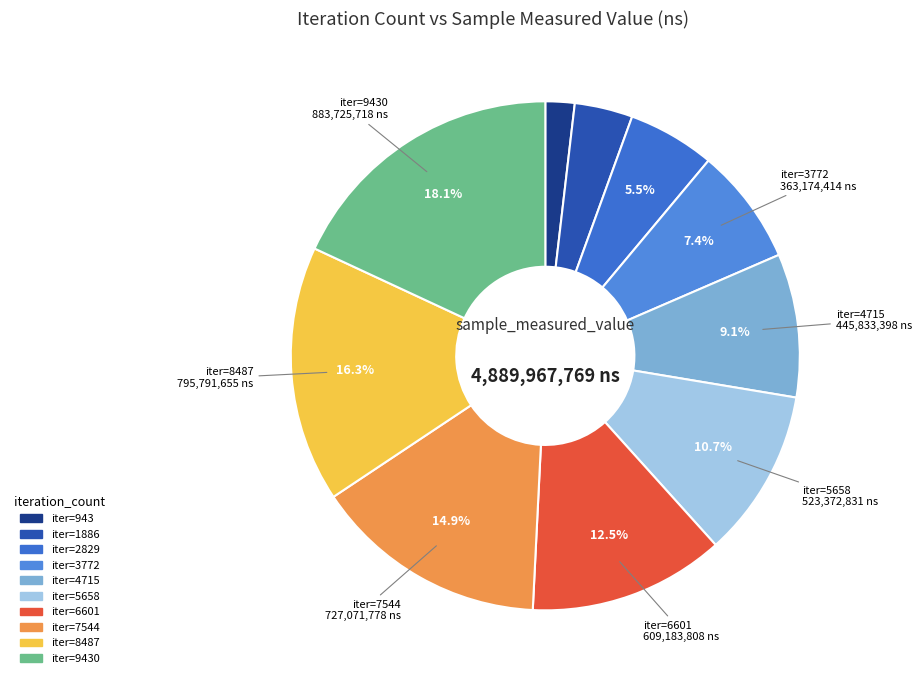

Count the number of slices in the pie.

10